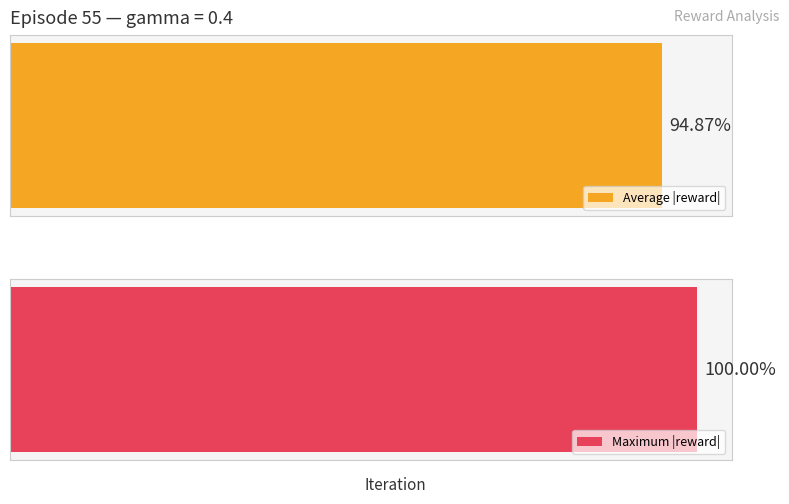

True or false: the data shows -1.0 at 3.

False